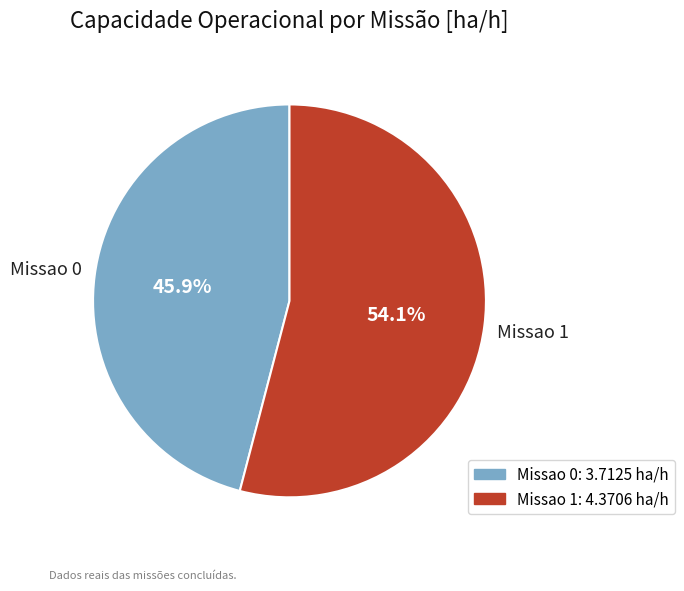

Combined, do Missao 1 and Missao 0 account for over 50%?

Yes